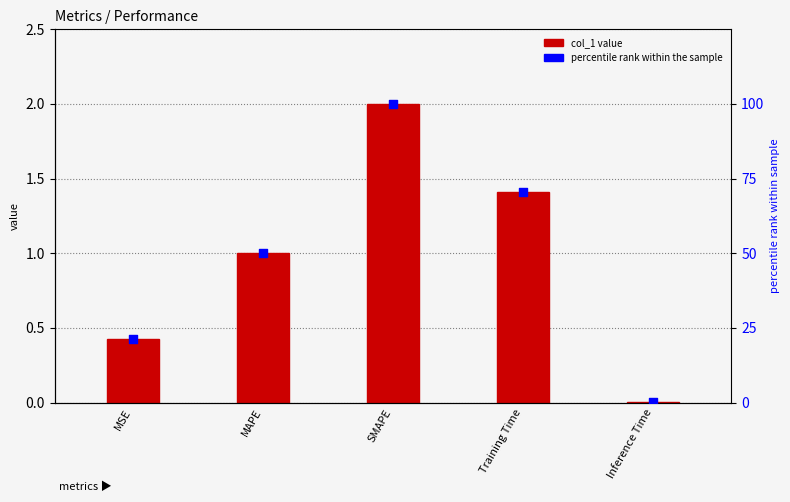

Which series reaches the minimum Y coordinate?

col_1